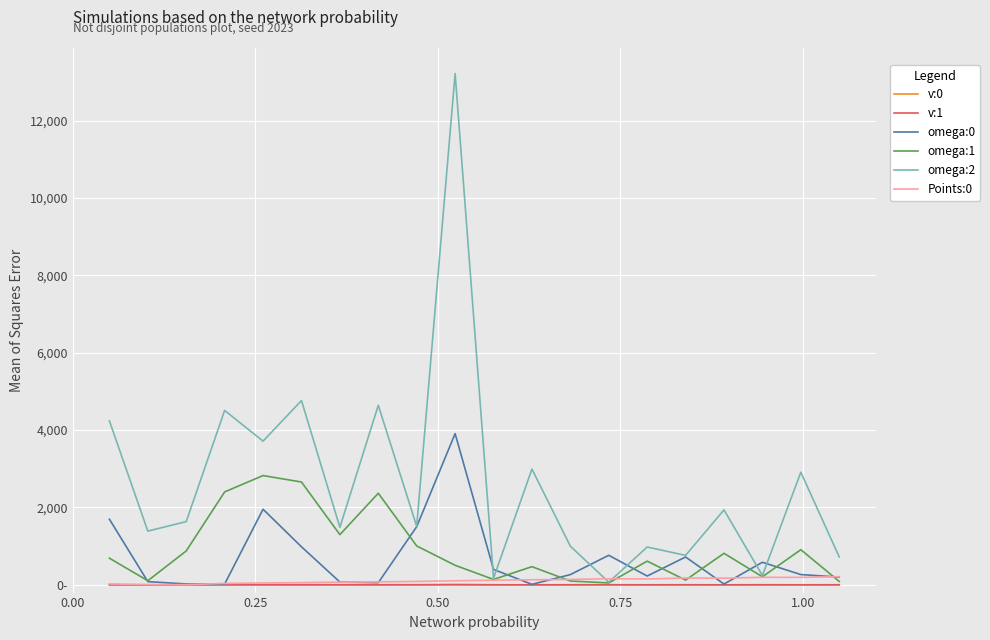

Does the chart have visible grid lines?

Yes